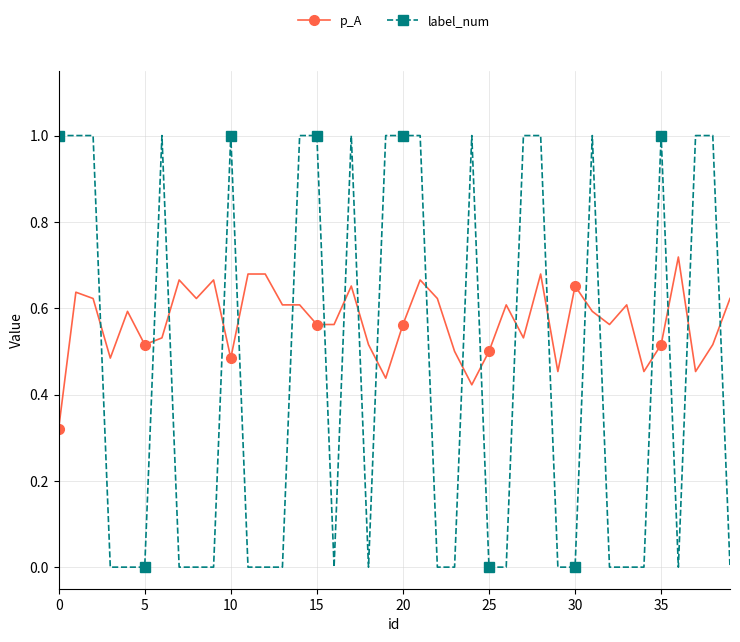

What is the sum of all p_A values?

22.7